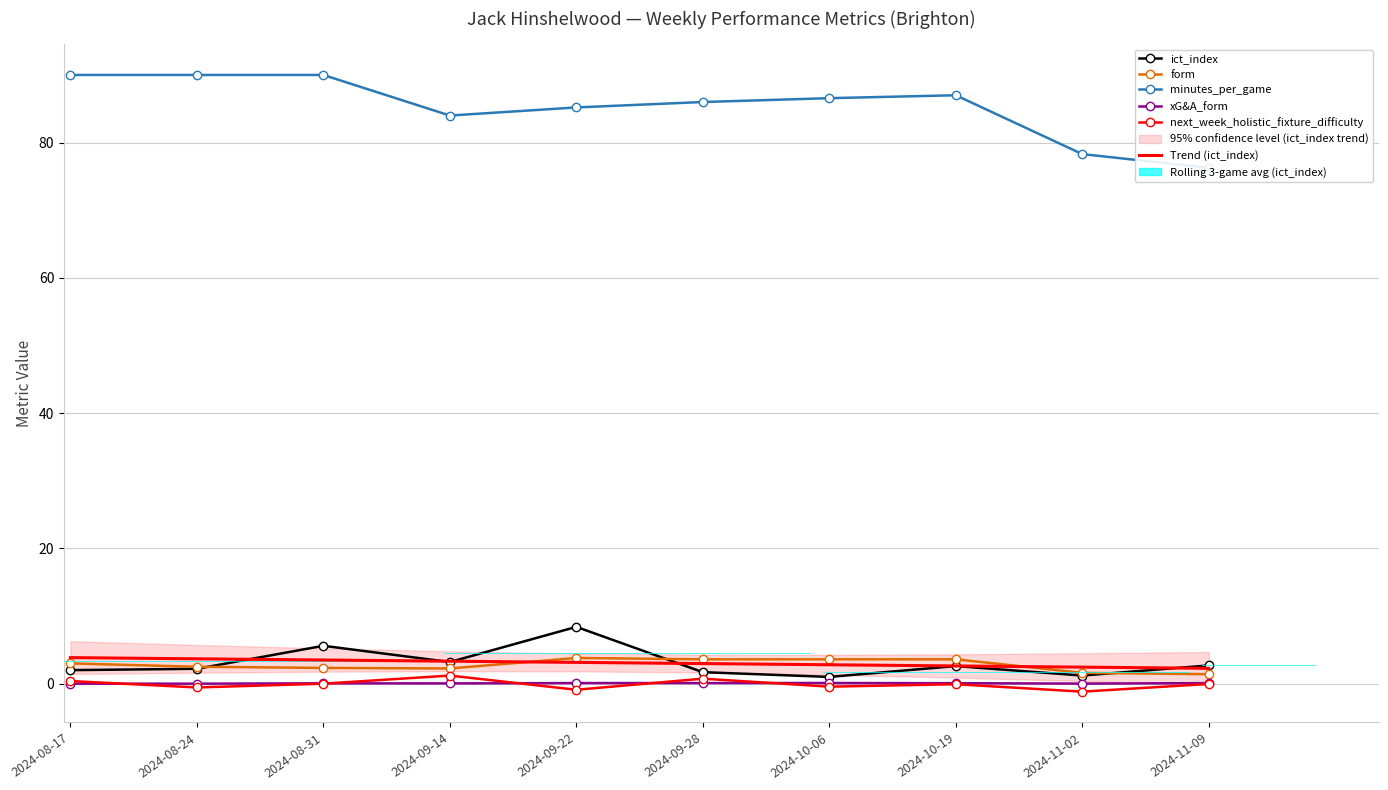

Where does the minutes_per_game series first go above 86?

2024-08-17